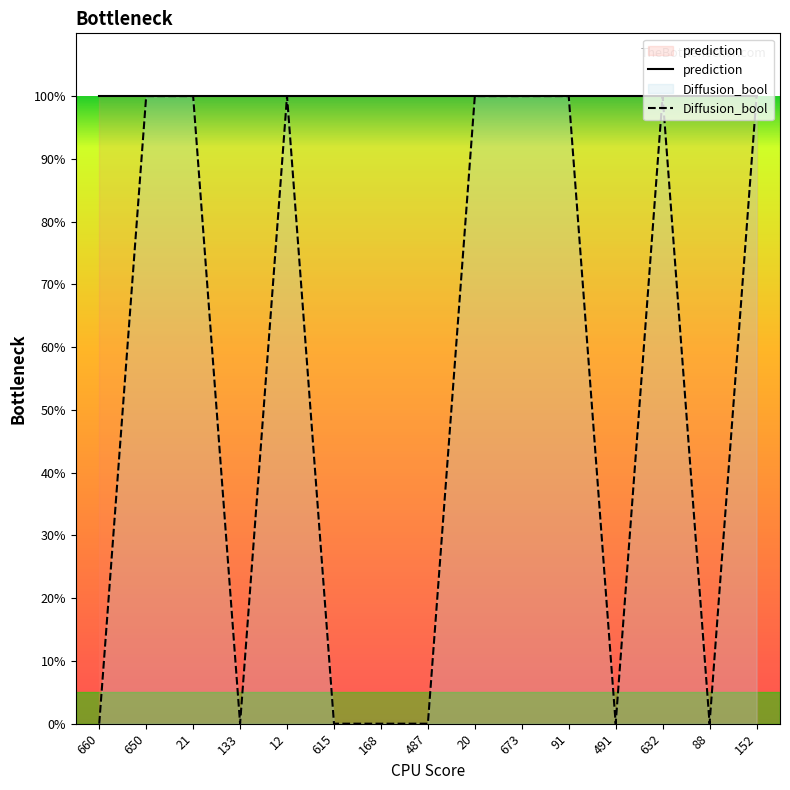

How many values are between 0 and 100?

15